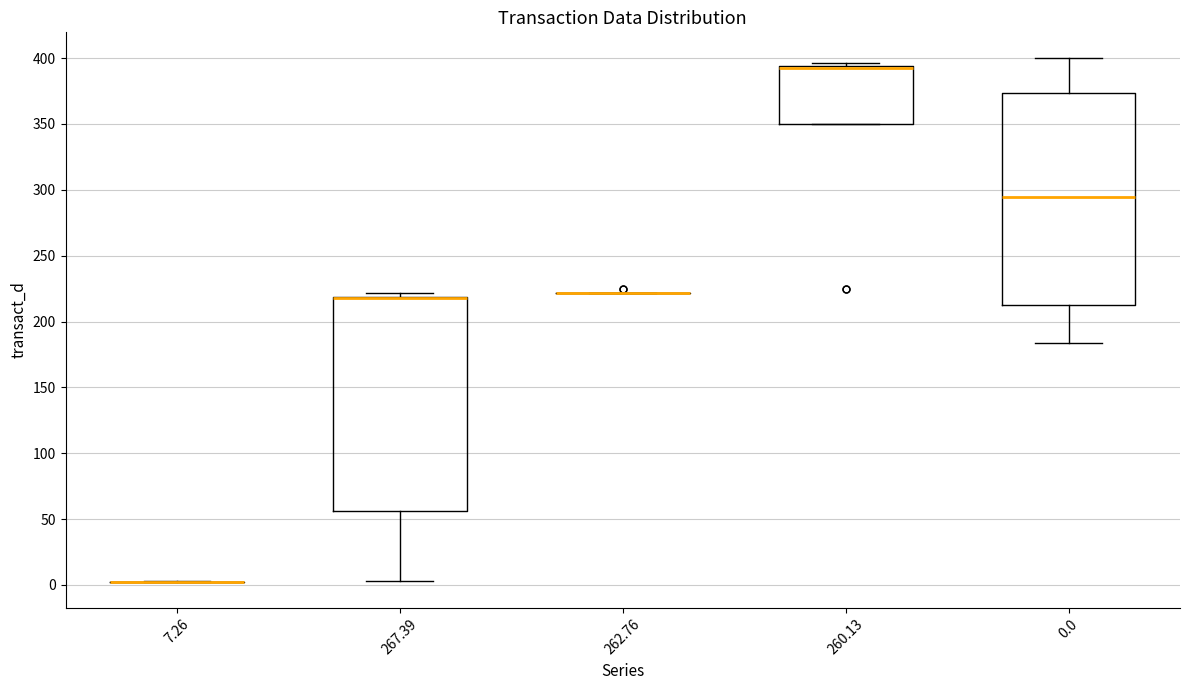

Reading left to right, read every box against the y-axis: the position of its median line, the range the box covers, and the ends of its whiskers. The values are not printed on the chart, so give them approximately, as read against the axis.

7.26: box collapsed to a line at 5, whiskers 5 to 5
267.39: median 220 (drawn on the box's upper edge), box 55 to 220, whiskers 5 to 220 (just above the box's upper edge)
262.76: box collapsed to a line at 220, whiskers 220 to 220
260.13: median 390 (drawn on the box's upper edge), box 350 to 395, whiskers 350 to 395 (just above the box's upper edge)
0.0: median 295, box 215 to 375, whiskers 185 to 400